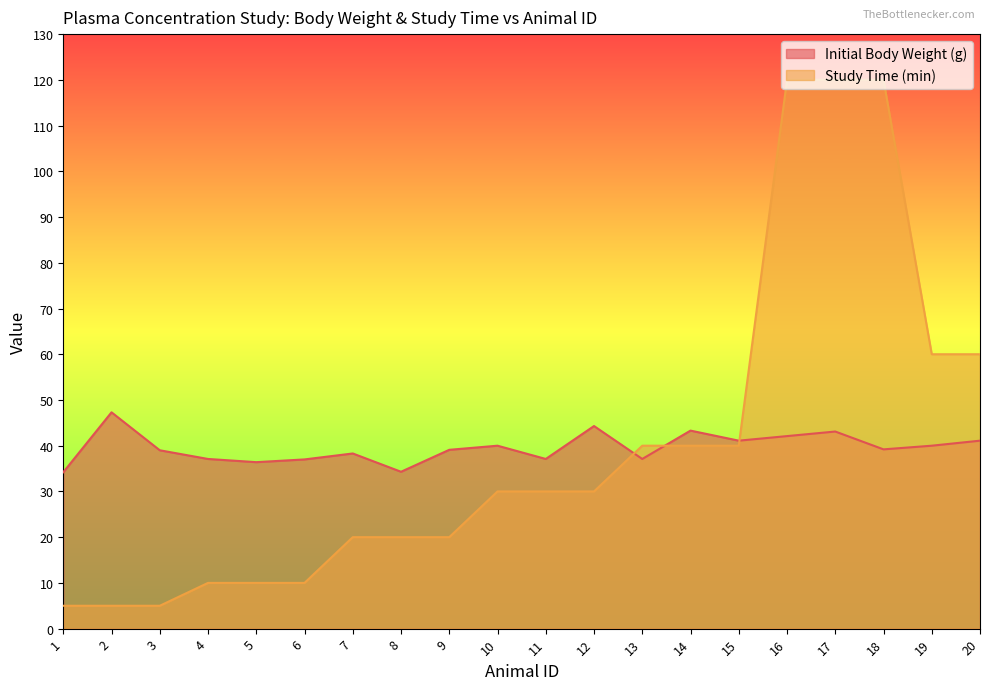

Where is the first local minimum for Initial Body Weight (g)?

5